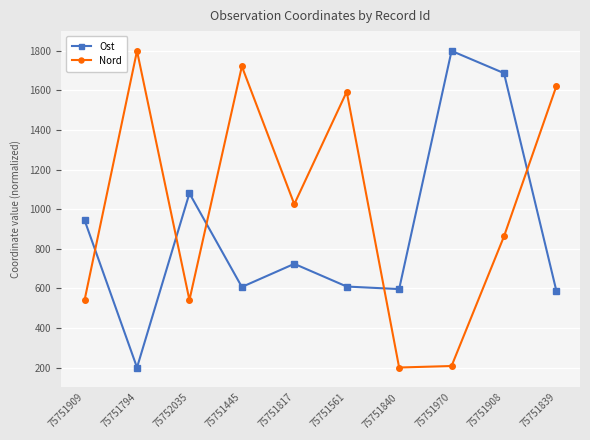

True or false: Ost has more than 2 interior local peaks.

True